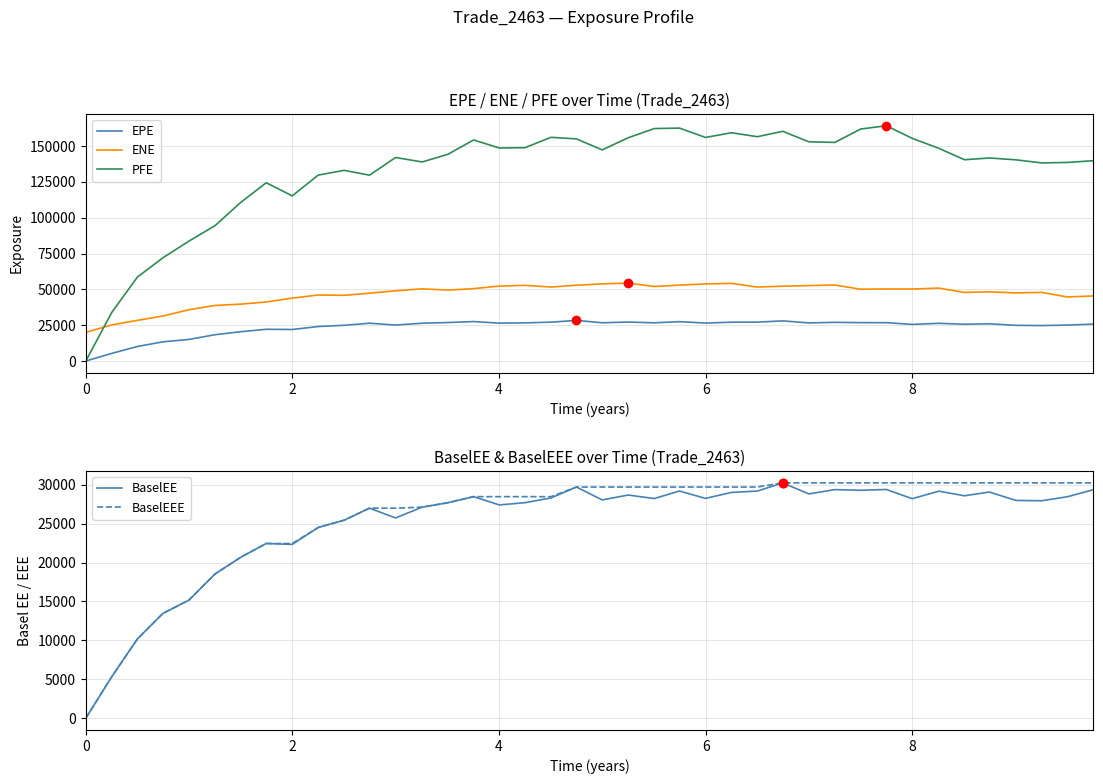

True or false: EPE and ENE cross at least once.

False